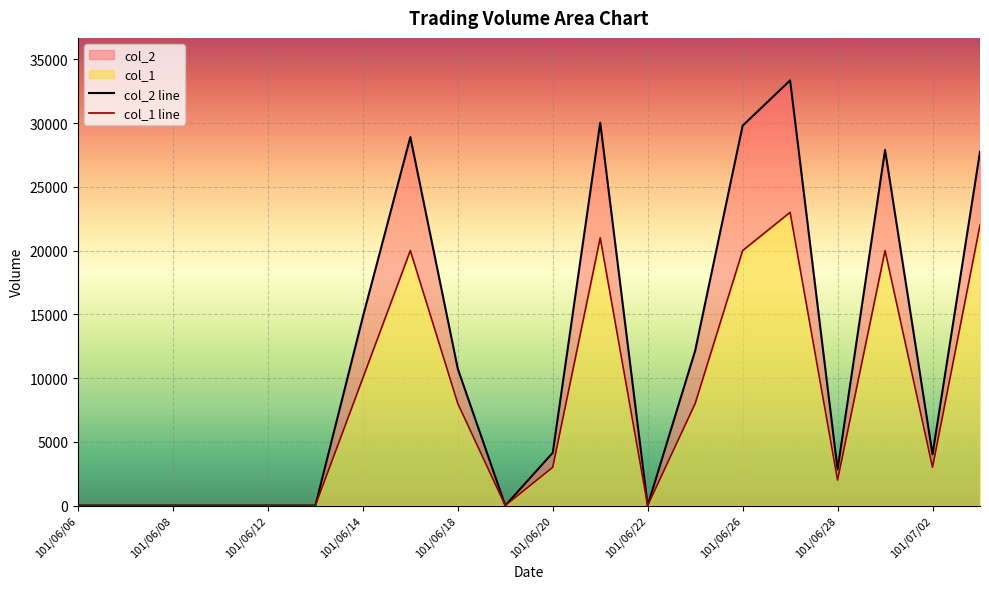

True or false: col_2 and col_1 intersect in this chart.

False